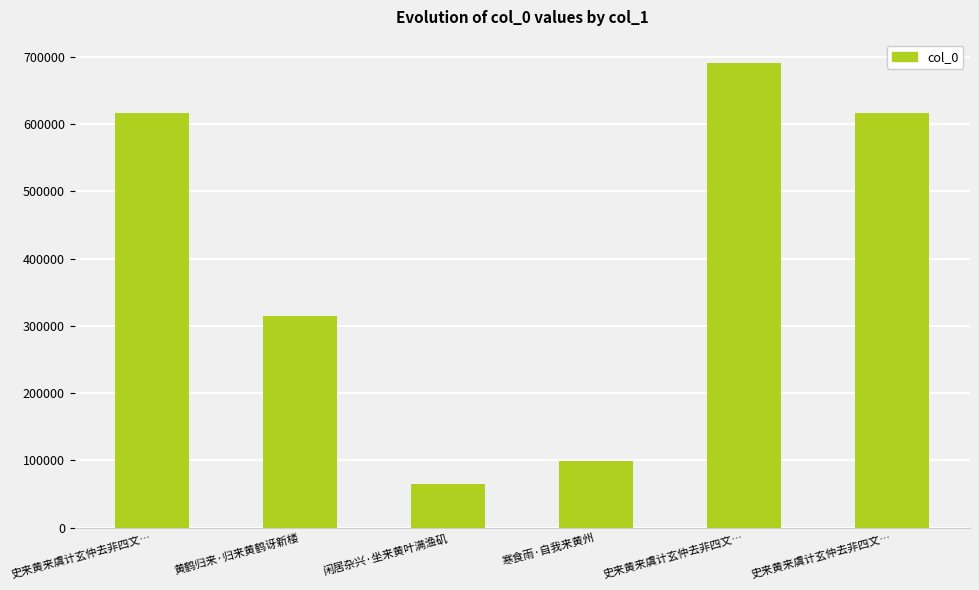

How many series are shown in this chart?

1